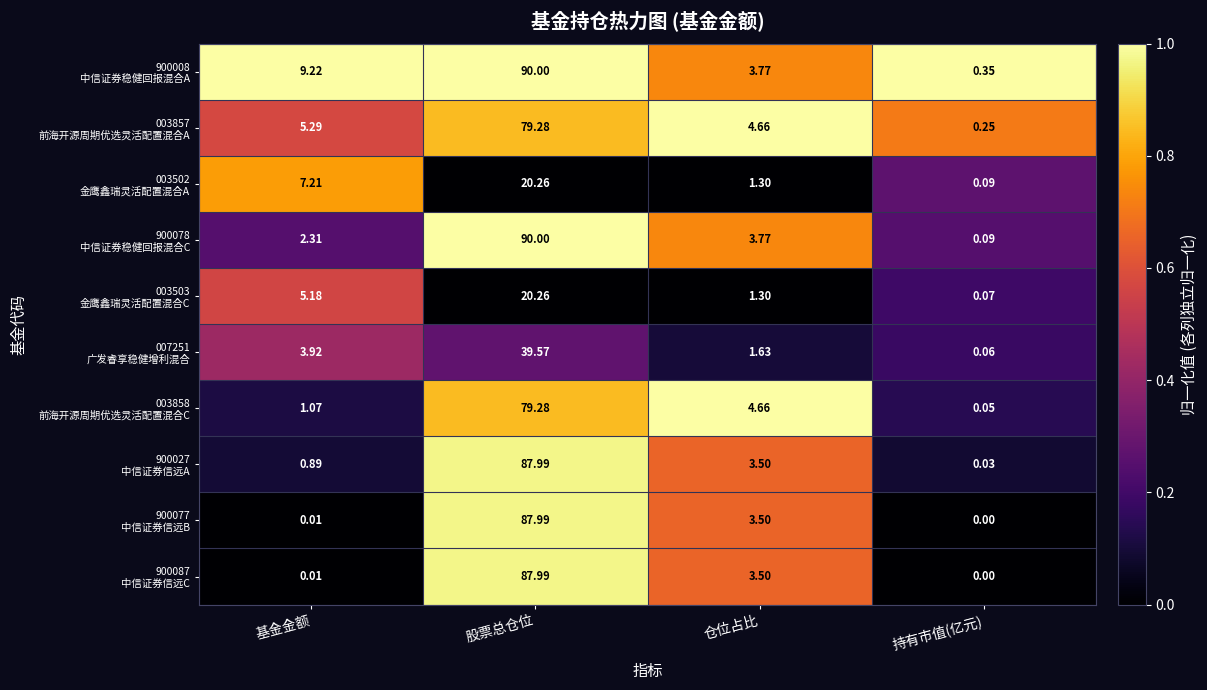

At which category is the sum across all series the highest?

股票总仓位